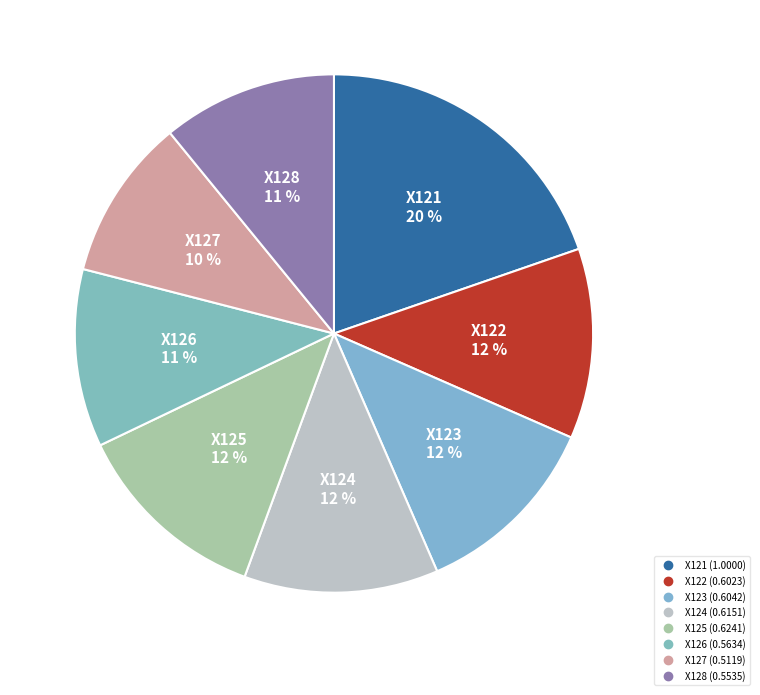

The X122 slice represents 12% of the pie. True or false?

True